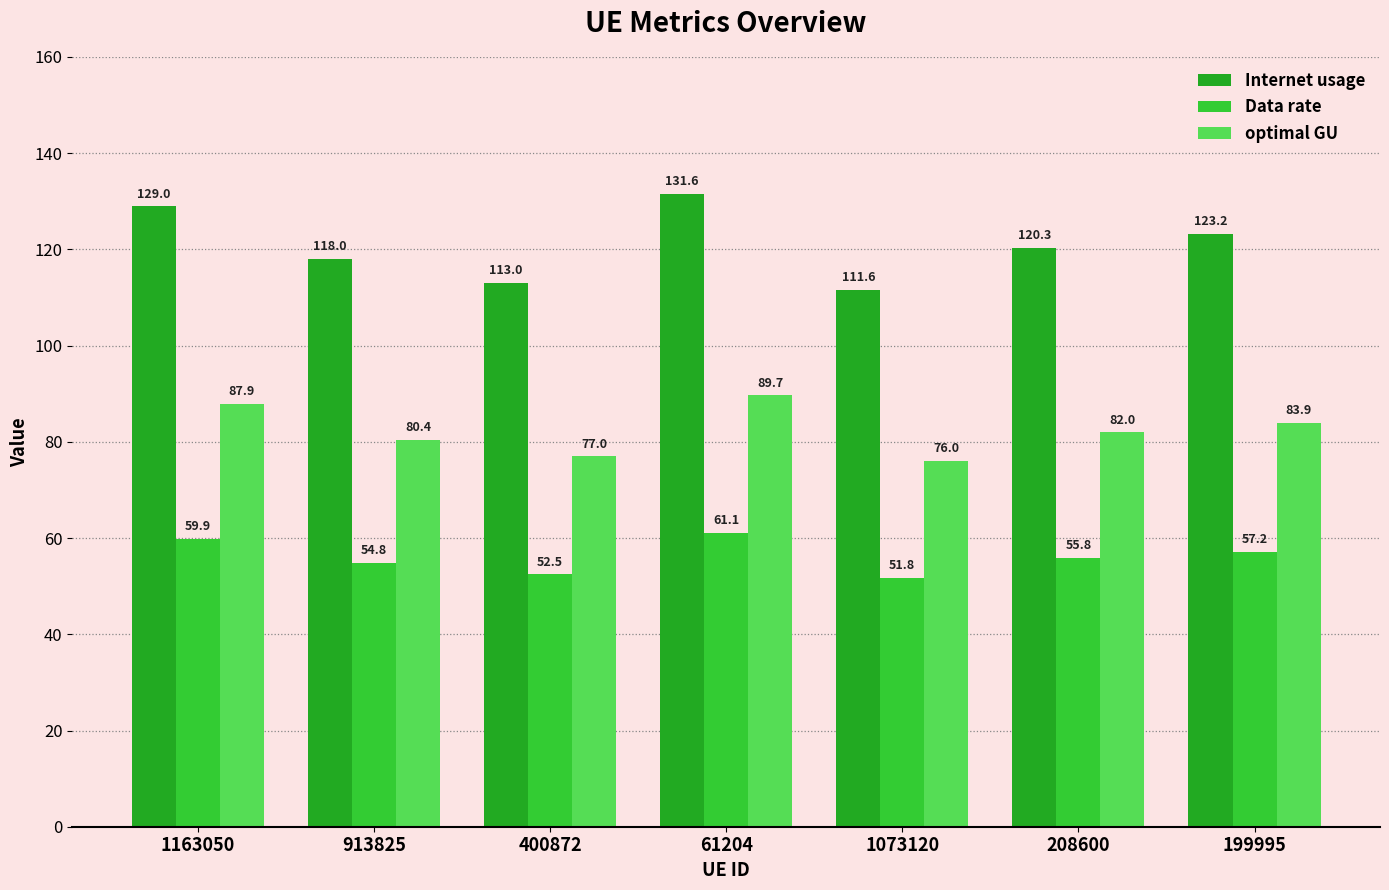

What is the approximate value of Data rate at 1073120?

51.8